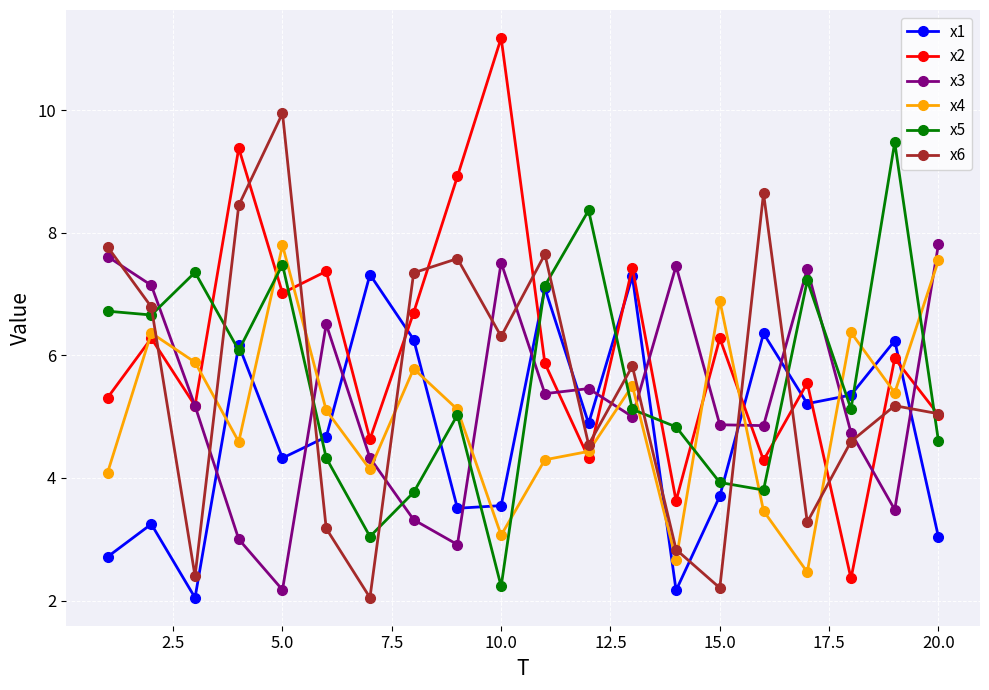

What is the minimum value for x3?

2.2